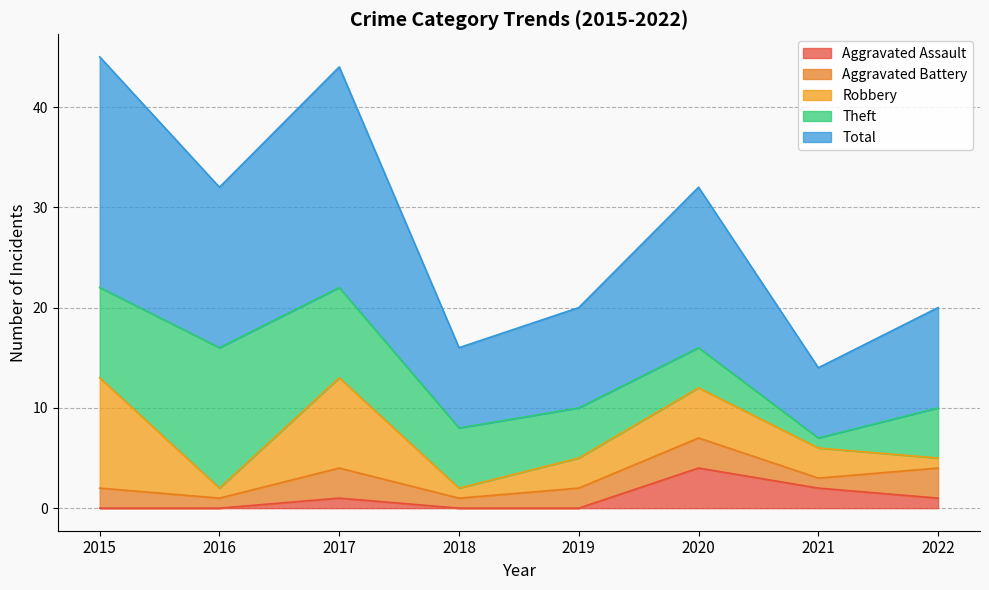

Between 2022 and 2020, which is larger?

2020